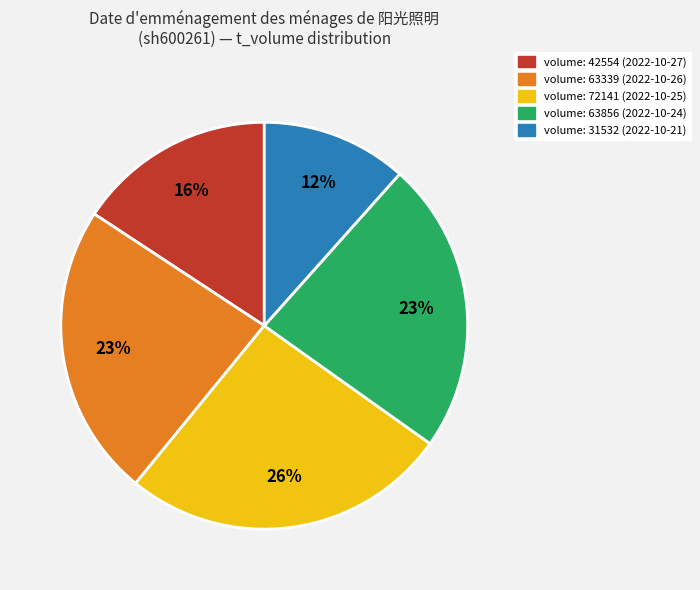

Do volume: 72141 (2022-10-25) and volume: 63856 (2022-10-24) together represent more than half of the pie?

No